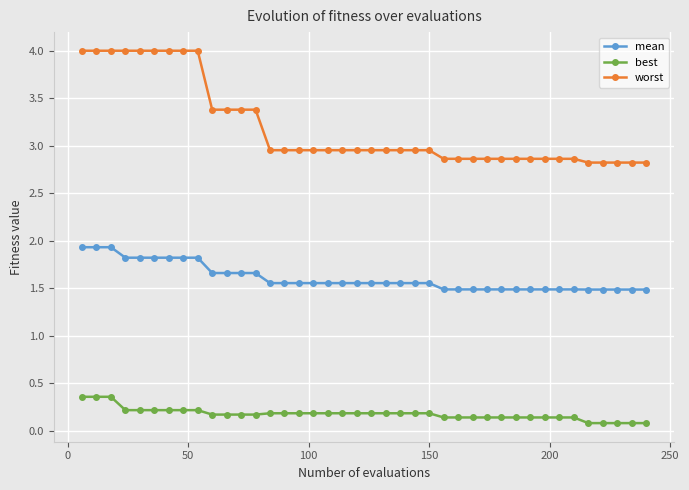

What are all the series names shown in the legend?

mean, best, worst